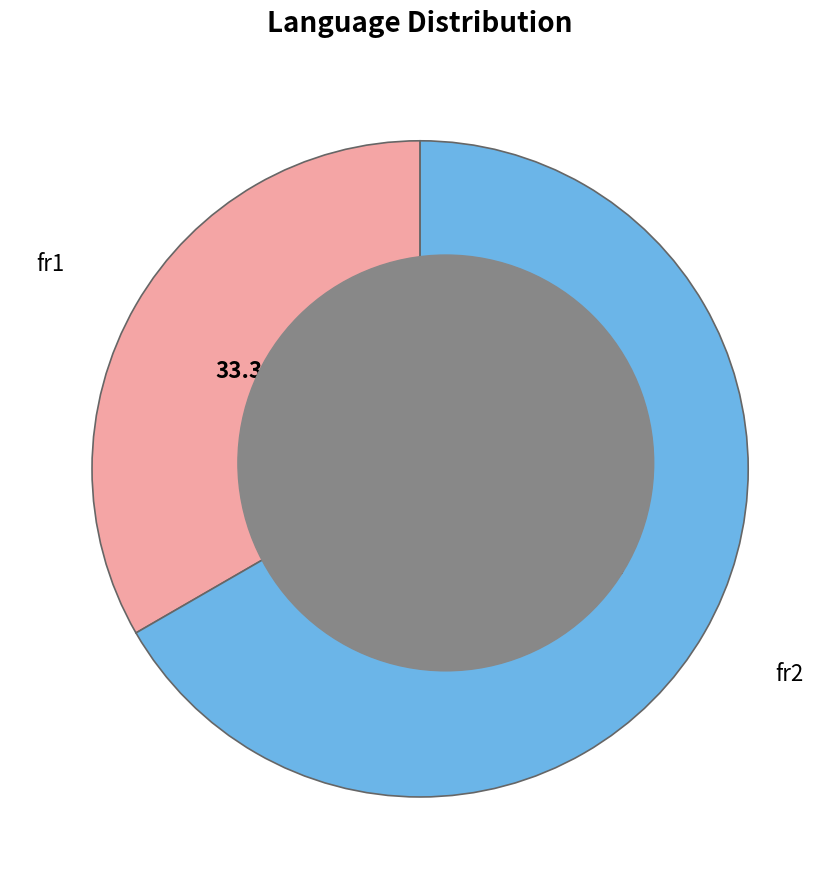

Is there a majority slice in this chart?

Yes